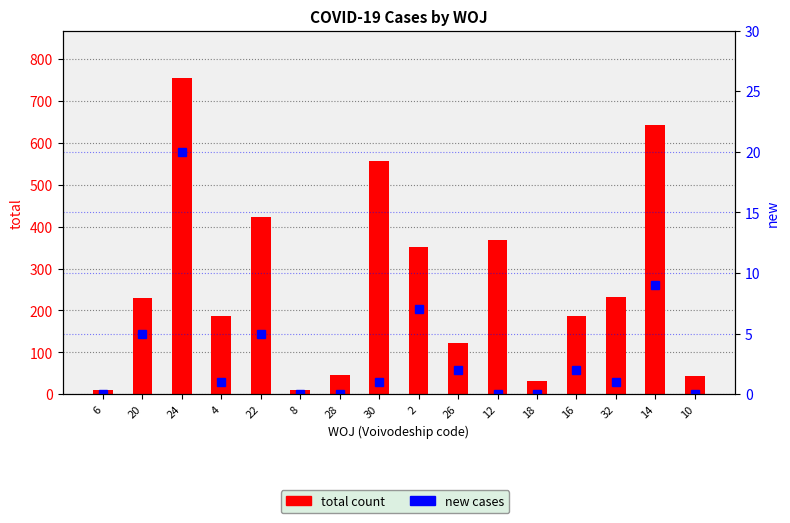

Between 30 and 12, which series saw the biggest shift?

total